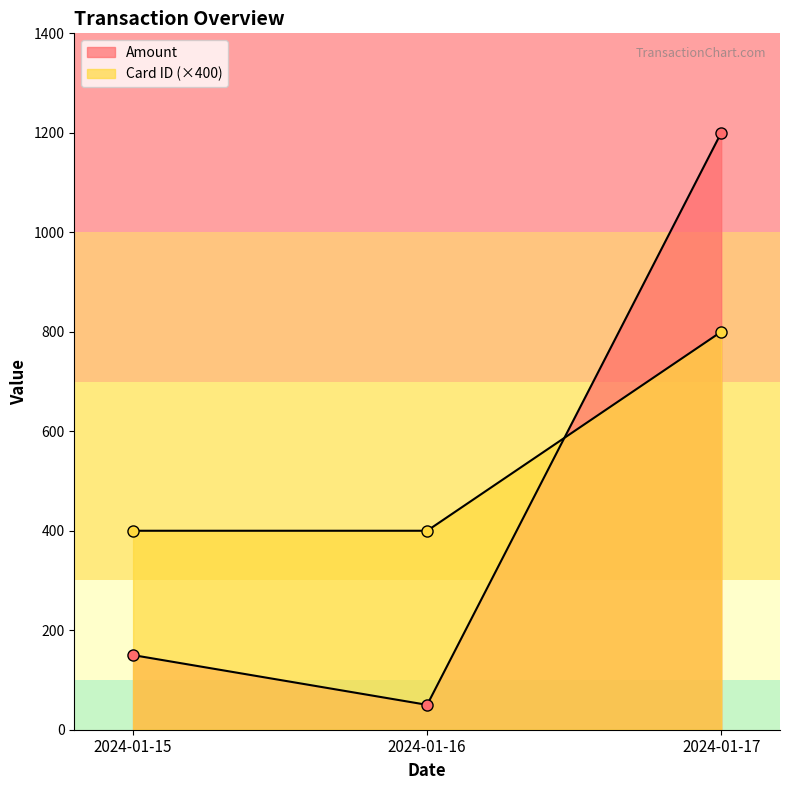

At 2024-01-15, list the series in order from largest to smallest.

Card ID, Amount